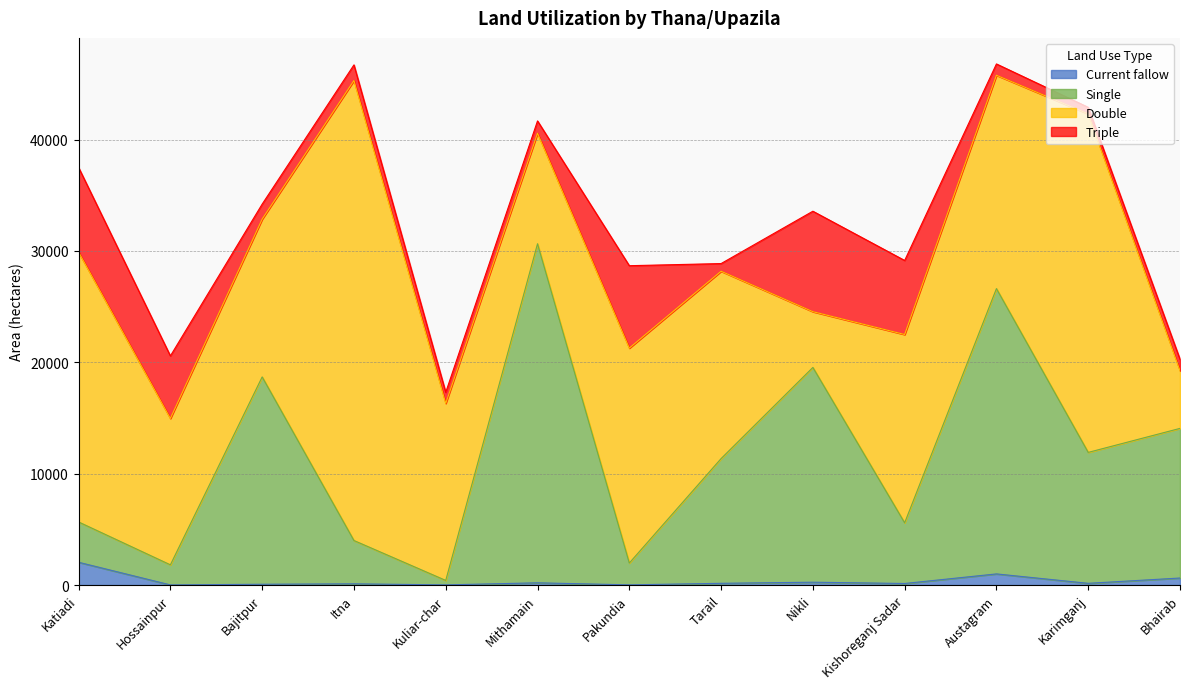

What is the maximum value for Current fallow?

2045